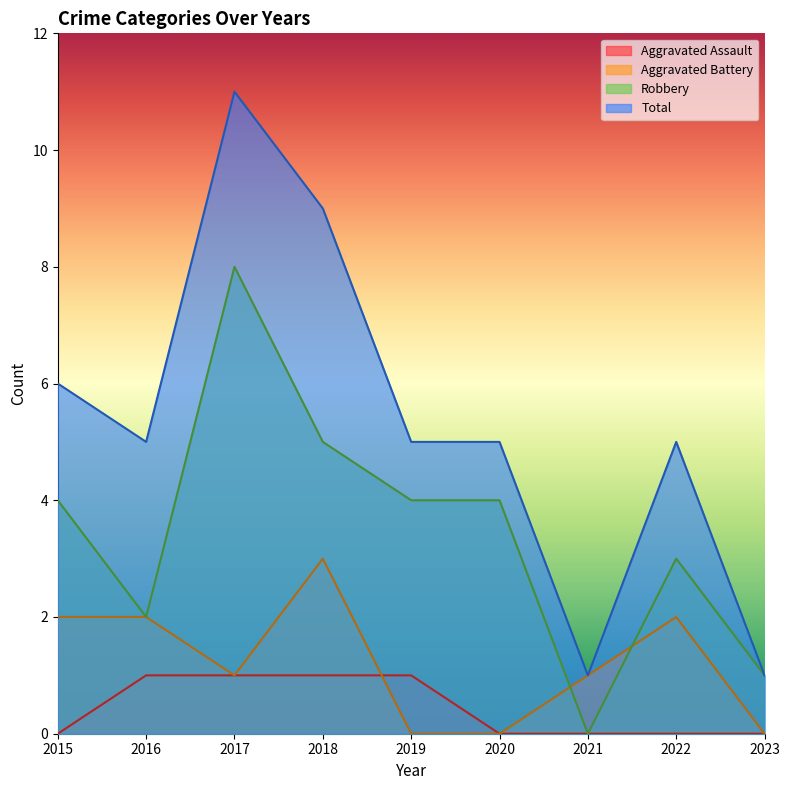

Reading left to right, transcribe all the data shown in this chart.

Aggravated Assault: 0	1	1	1	1	0	0	0	0
Aggravated Battery: 2	2	1	3	0	0	1	2	0
Robbery: 4	2	8	5	4	4	0	3	1
Total: 6	5	11	9	5	5	1	5	1